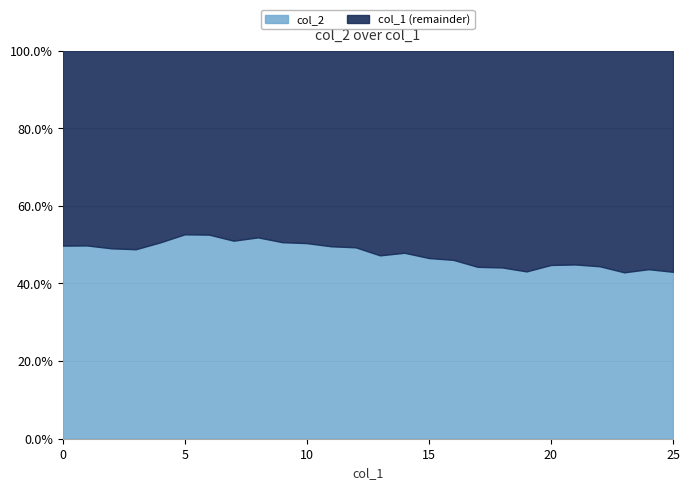

After their last crossing, which series has the higher values: col_2 or col_1?

col_1